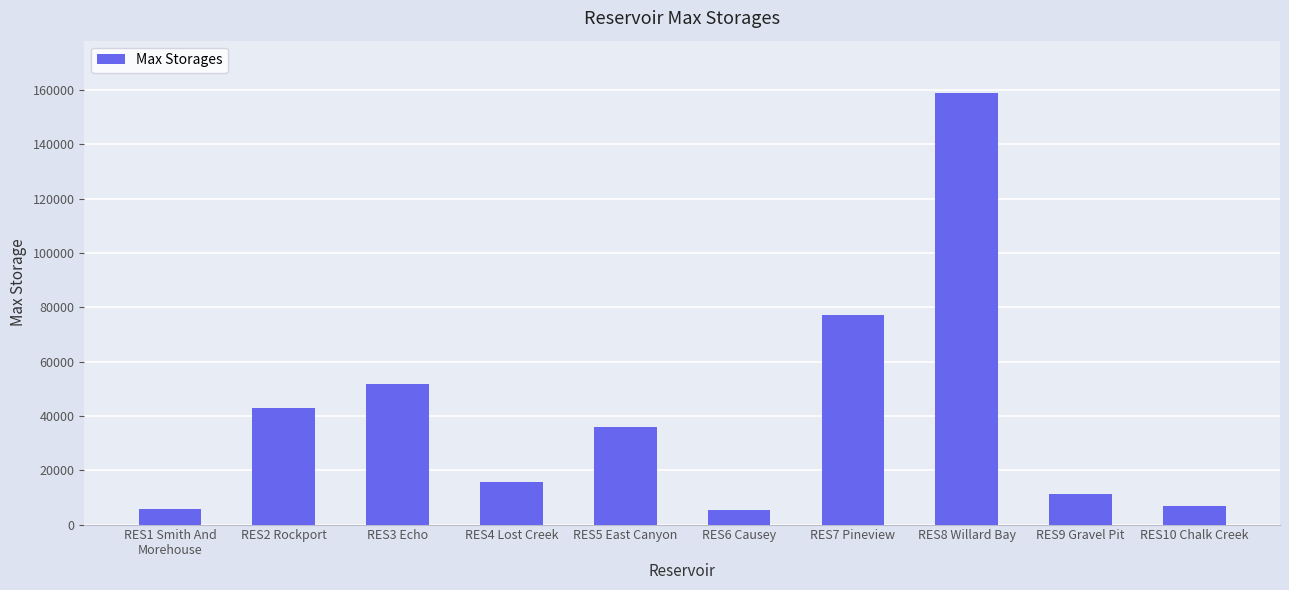

What is the minimum value shown in the chart?

5509.0